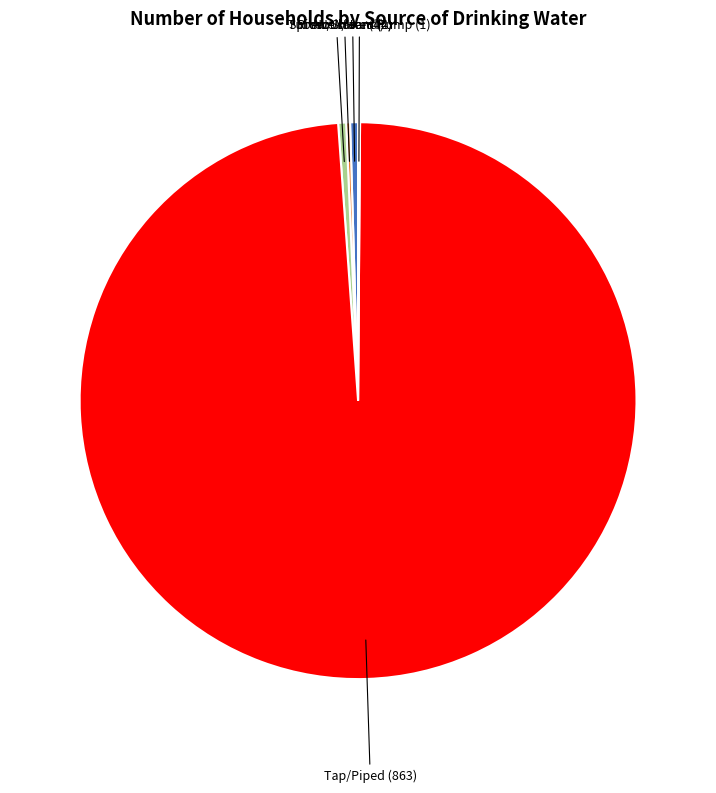

The Tap/Piped slice represents 87% of the pie. True or false?

False